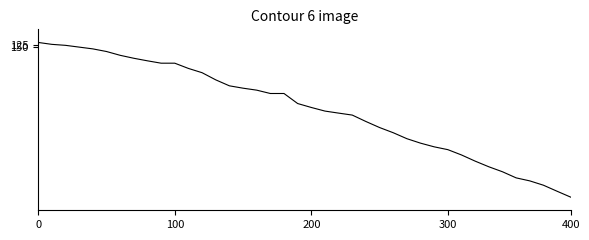

What is the greatest value displayed?

2438